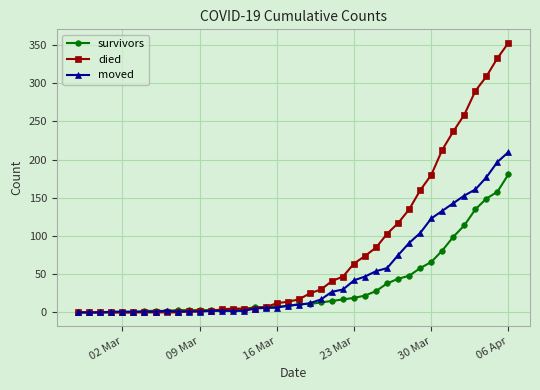

Rank the series by their maximum value, from lowest to highest.

survivors, moved, died